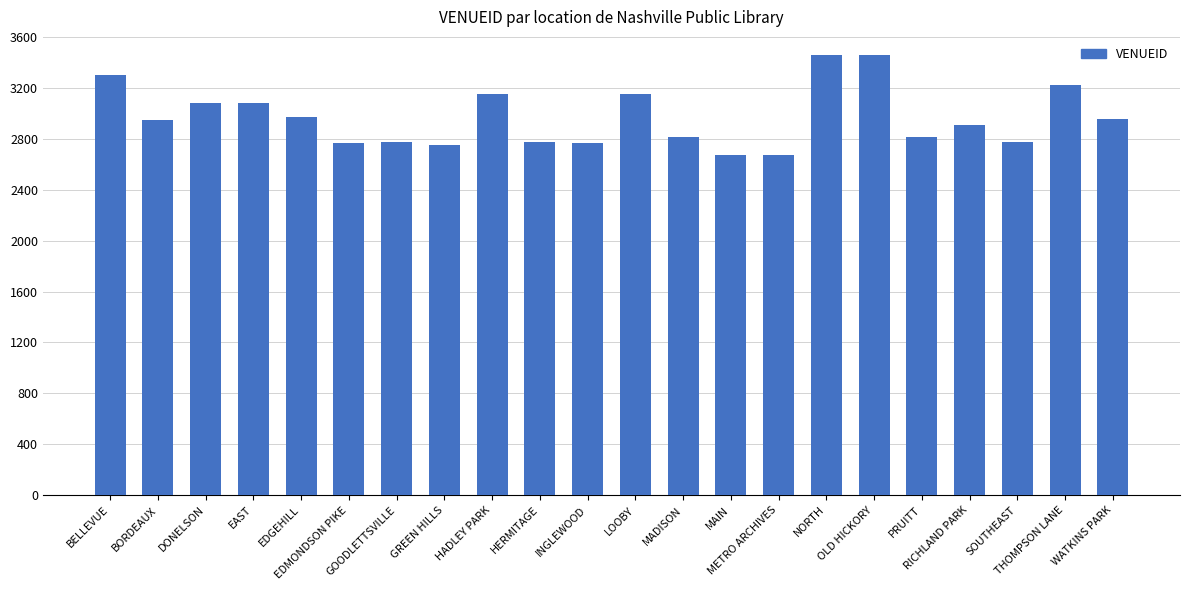

What is the difference between the second highest and second lowest values?

782